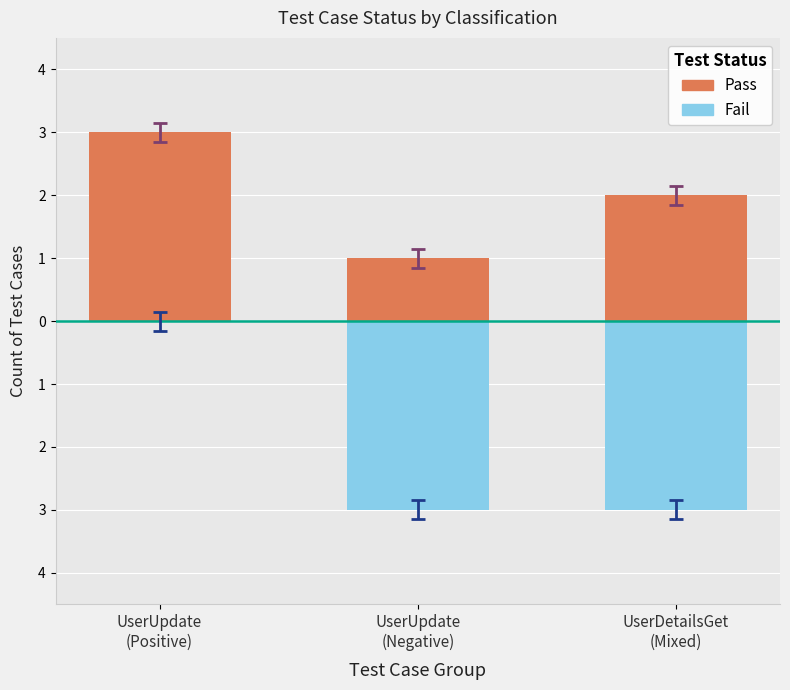

What is the lowest value of the Fail series?

-3